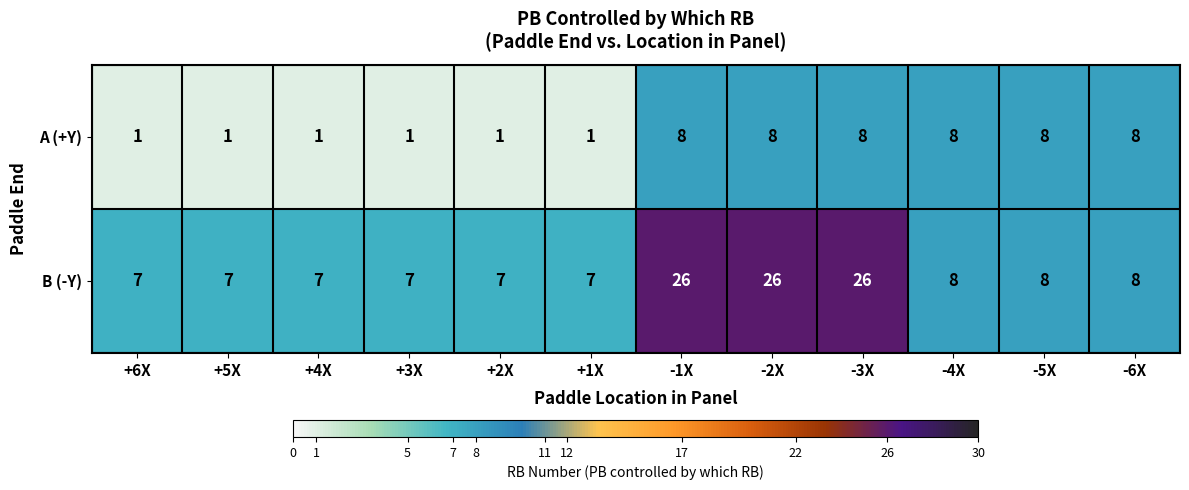

Which series has the largest total across all categories?

B (-Y)